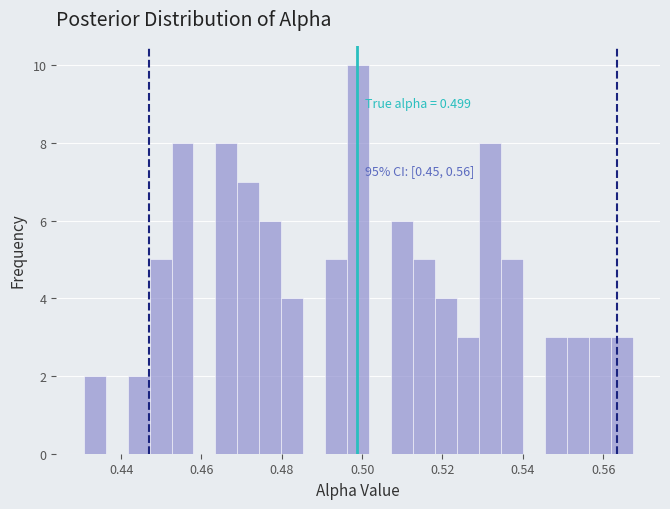

Around what value on the x-axis is the tallest bar? Give the approximate position of its centre, as read against the axis.

0.500